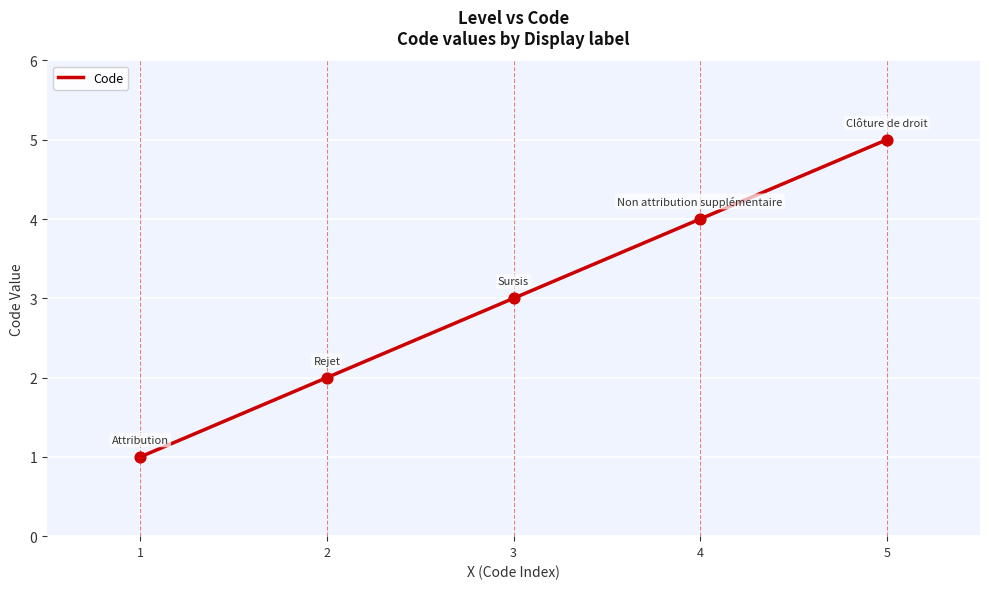

Approximately how many times larger is the value at 2 compared to 5?

0.4